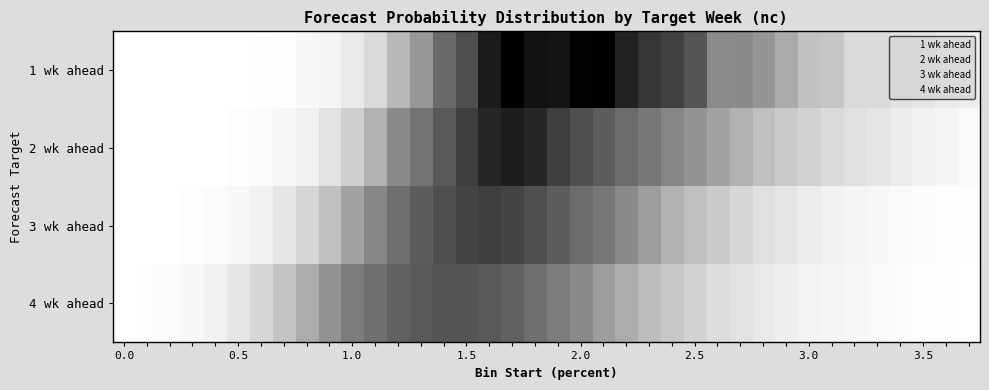

Which series has the largest total across all categories?

4 wk ahead